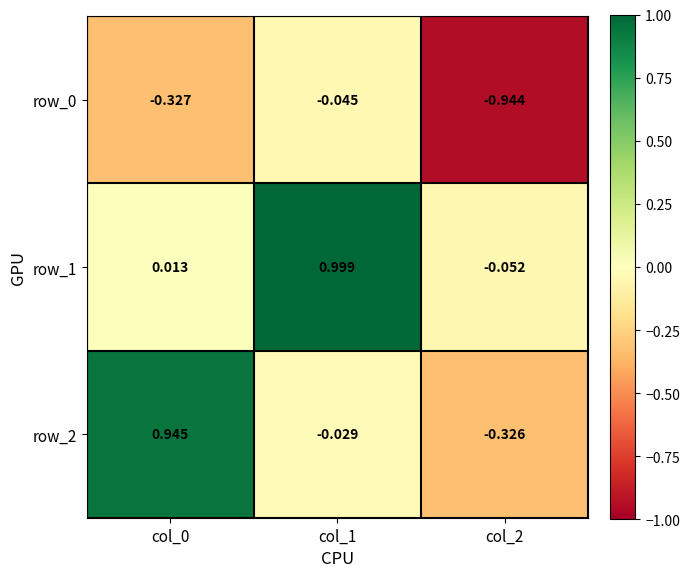

At which label is row_2 closest to 0?

col_1